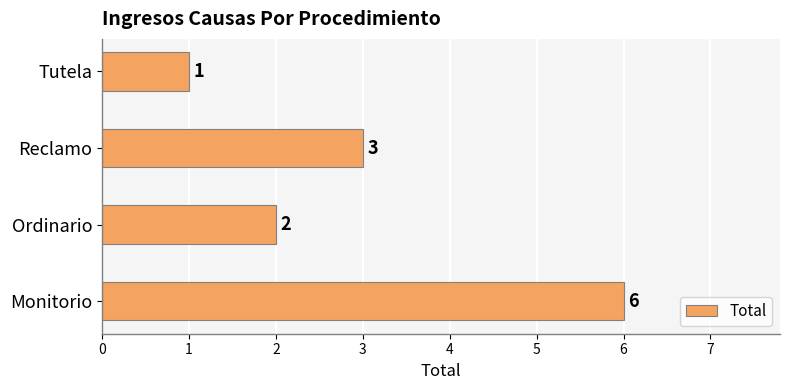

Are the bars grouped side by side (vs. stacked)?

No